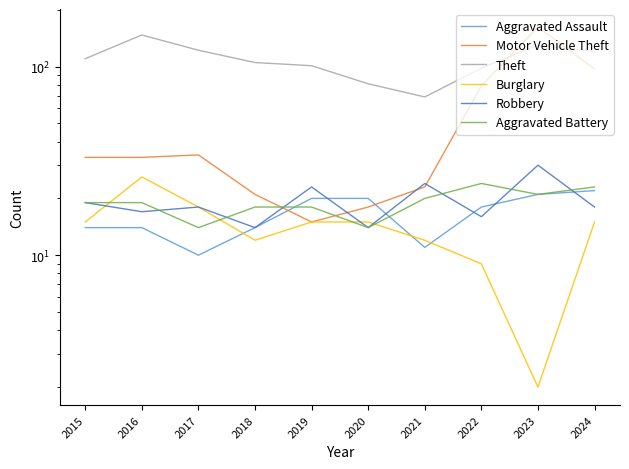

In Motor Vehicle Theft, how many points are lower than both neighbors (excluding endpoints)?

1